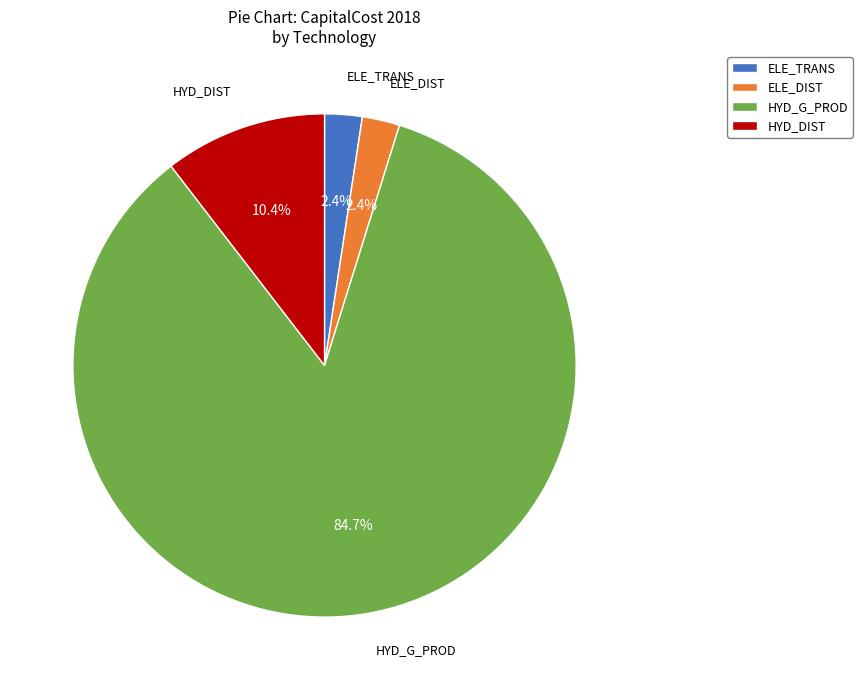

To the nearest percent, what is the average slice percentage?

25%